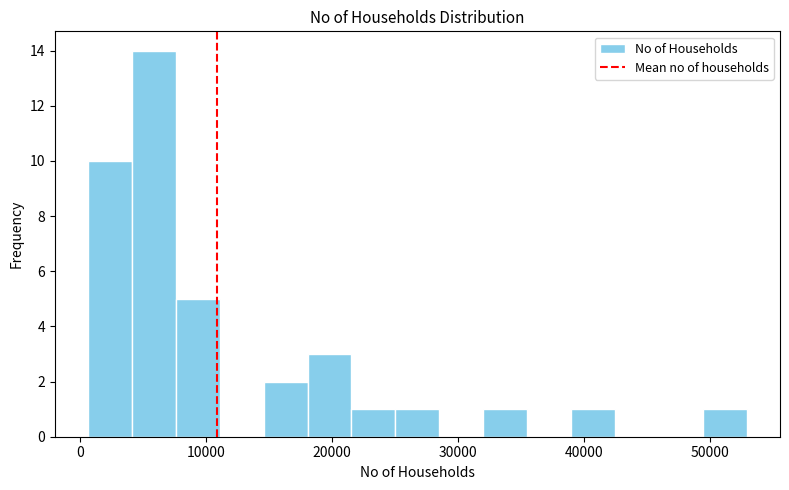

Read against the x-axis, roughly where is the centre of the tallest bar?

6000